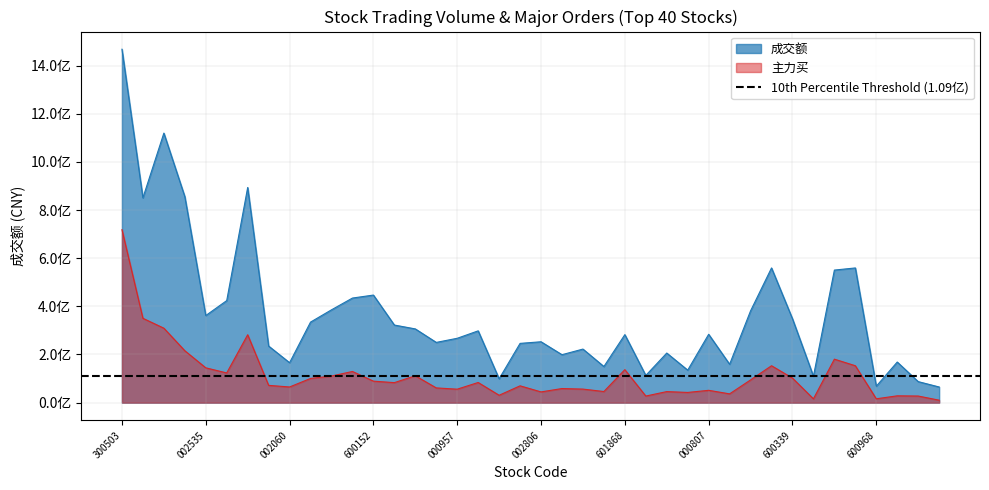

True or false: 成交额 has a value of 267360391 at 000957.

True